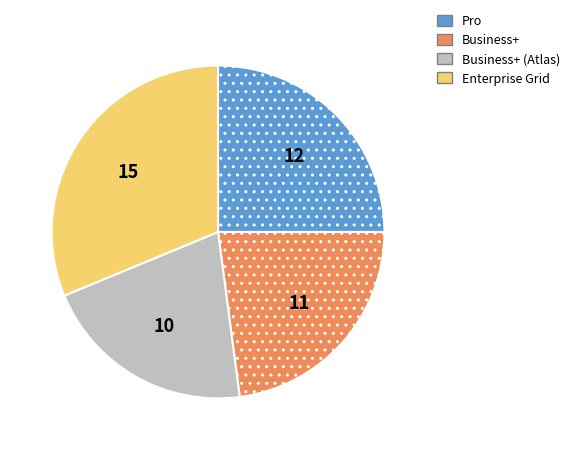

Approximately how many times larger is the value at Pro compared to Business+ (Atlas)?

1.2